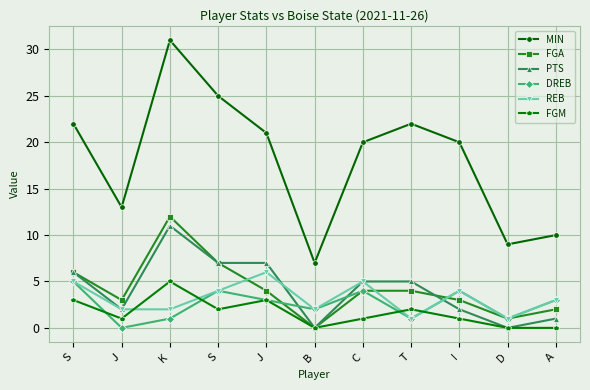

How many data points does each series have?

11